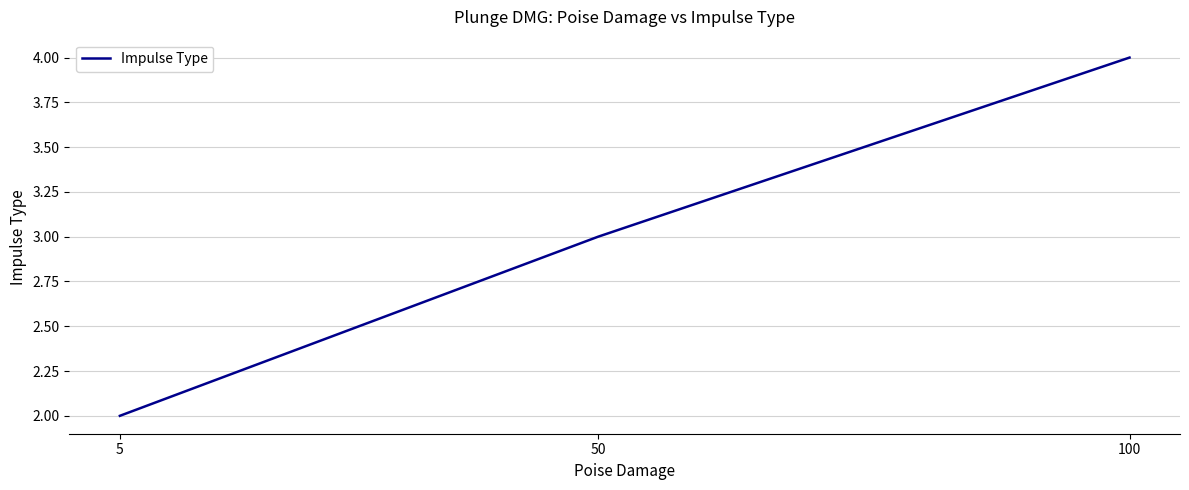

Count the values in the range 2 to 4.

3